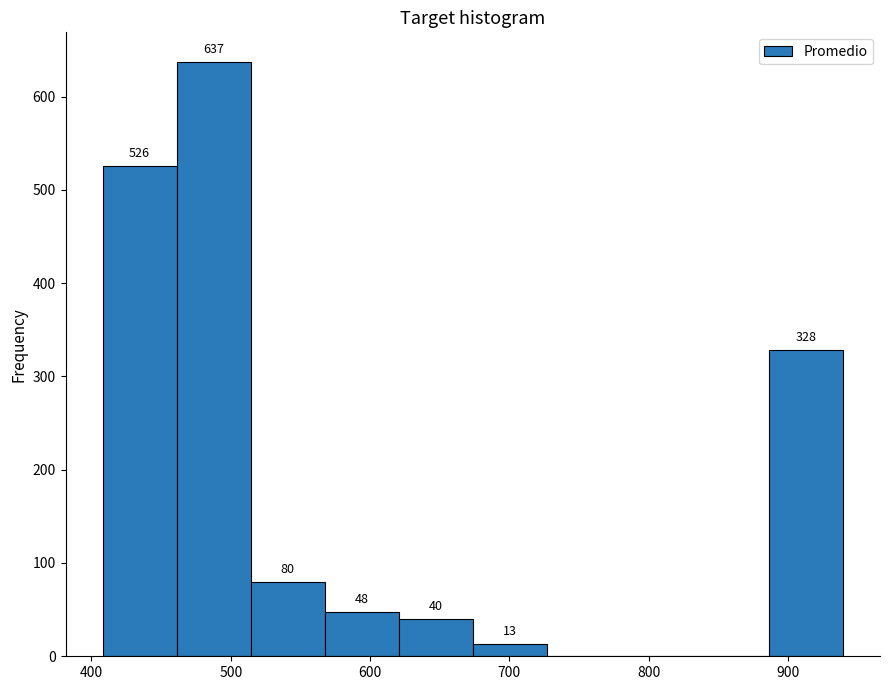

Which range on the x-axis has the tallest bar?

460 to 510